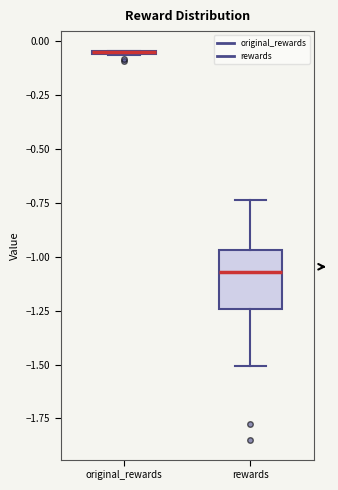

Reading left to right, read every box against the y-axis: the position of its median line, the range the box covers, and the ends of its whiskers. The values are not printed on the chart, so give them approximately, as read against the axis.

original_rewards: box collapsed to a line at -0.05, whiskers -0.05 to -0.05
rewards: median -1.05, box -1.25 to -0.95, whiskers -1.50 to -0.75